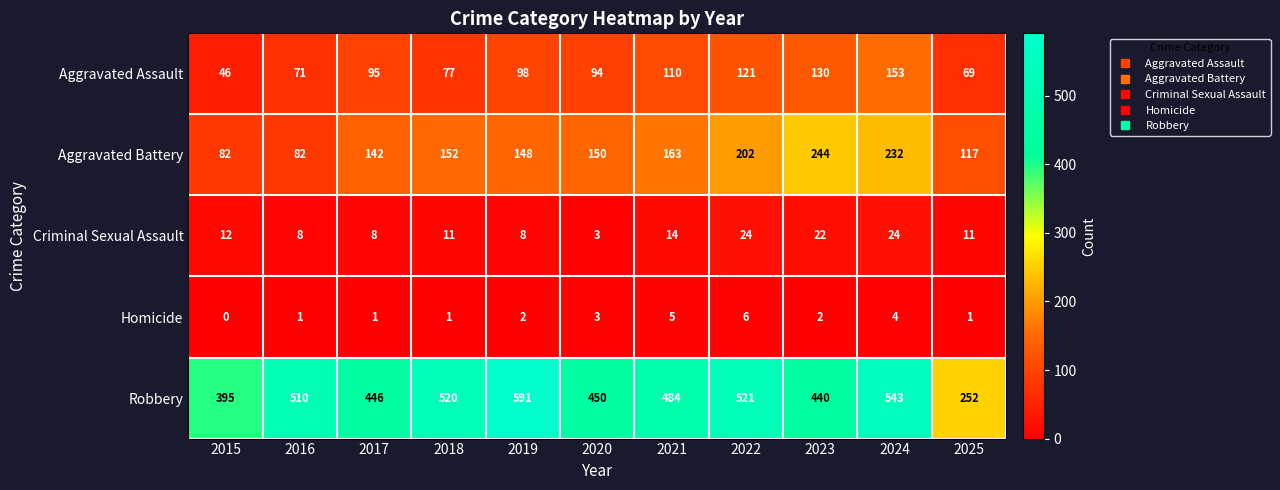

Which series has the widest spread of values?

Robbery